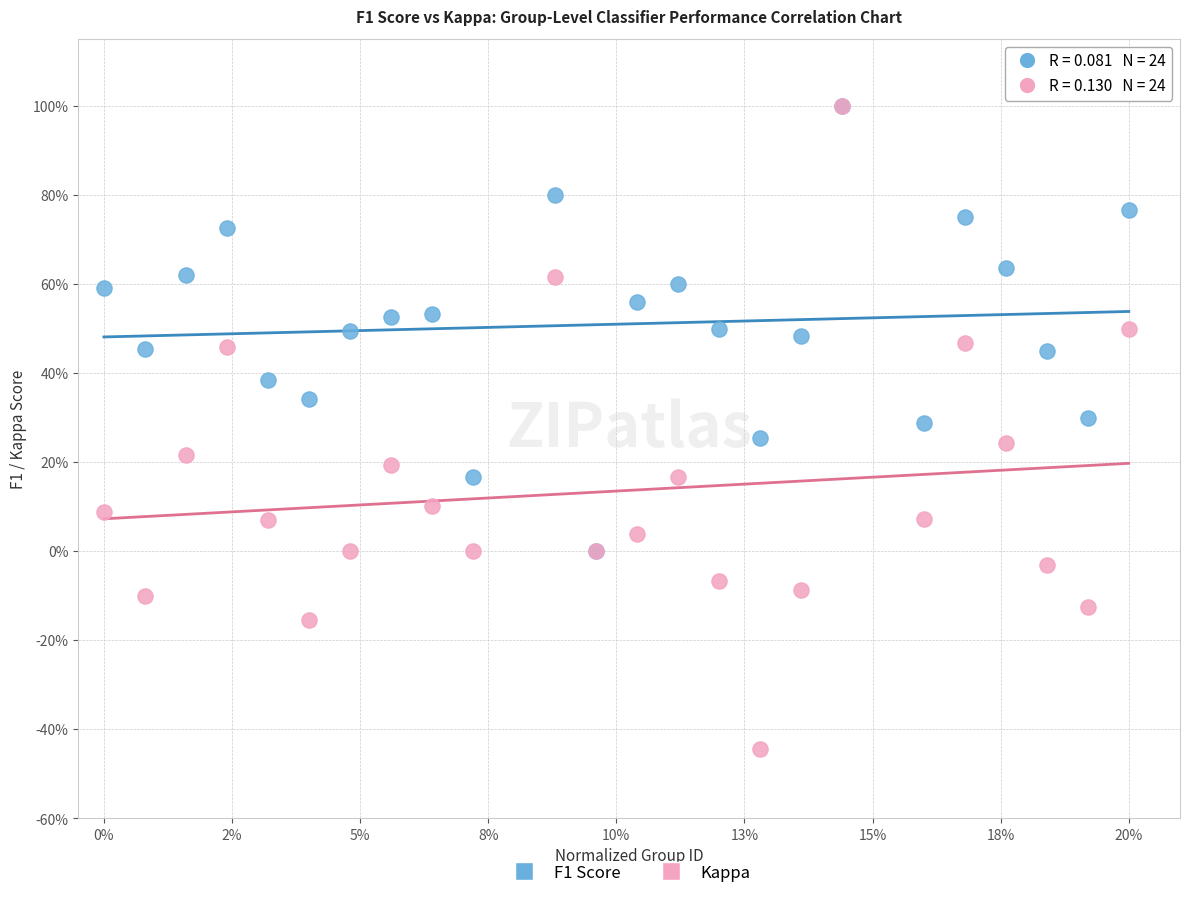

What are all the series names shown in the legend?

F1 Score, Kappa